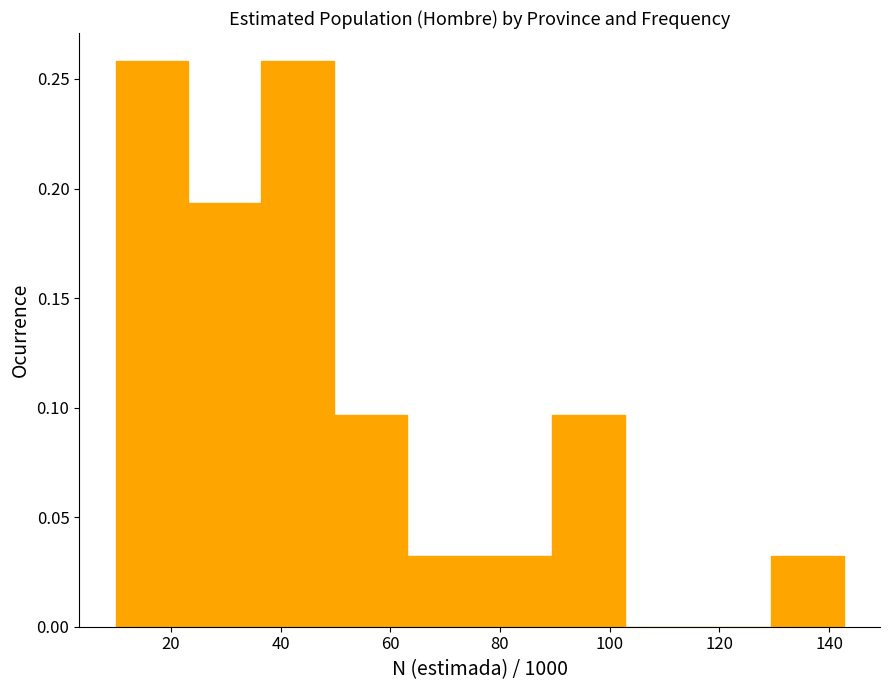

How tall is the bar that spans 130 to 142 on the x-axis? Neither the bar edges nor the heights are printed on the chart, so give them approximately, as read against the axes.

0.030